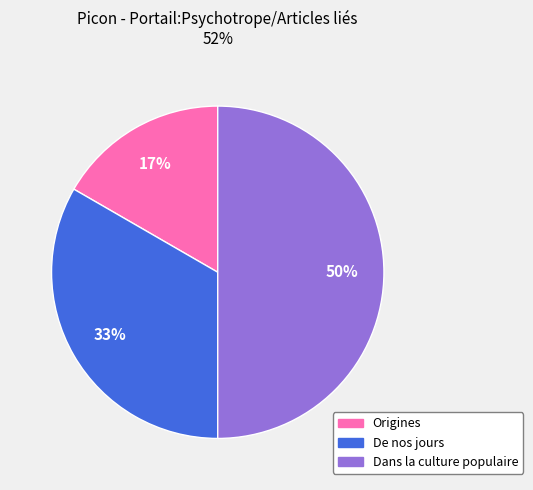

Which slice is the smallest?

Origines